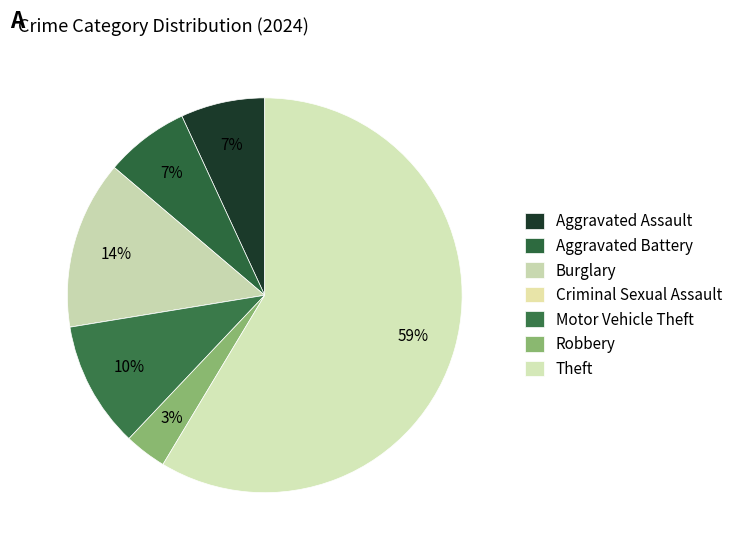

To the nearest percent, what portion does Motor Vehicle Theft represent?

10%